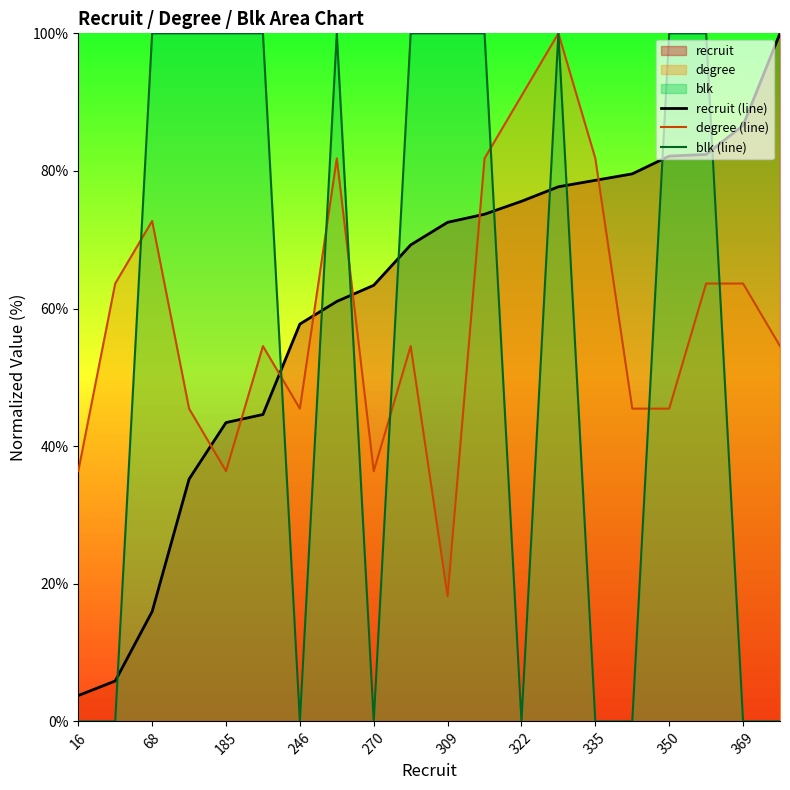

The blk (line) series shows -59.4 at 16. True or false?

False